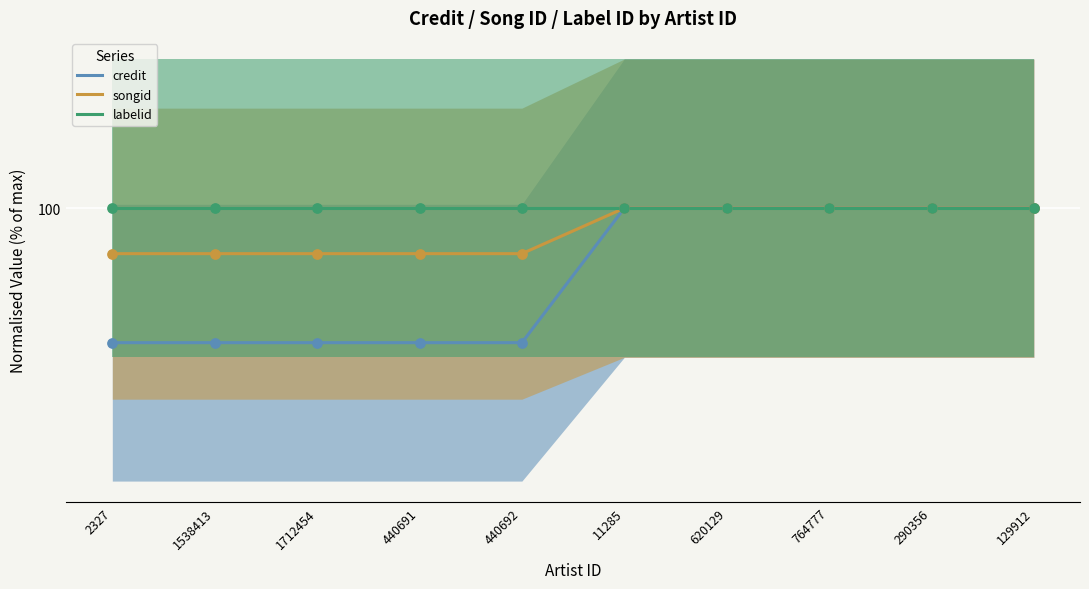

At how many categories does at least one series exceed 98?

10